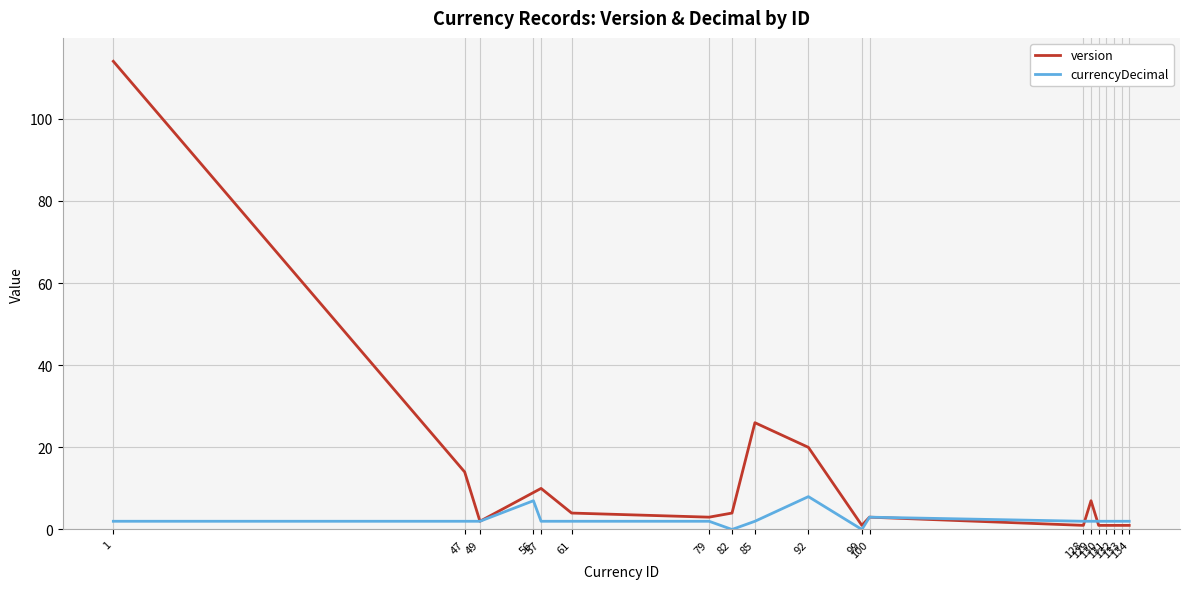

Where does the version series first go above 3?

1